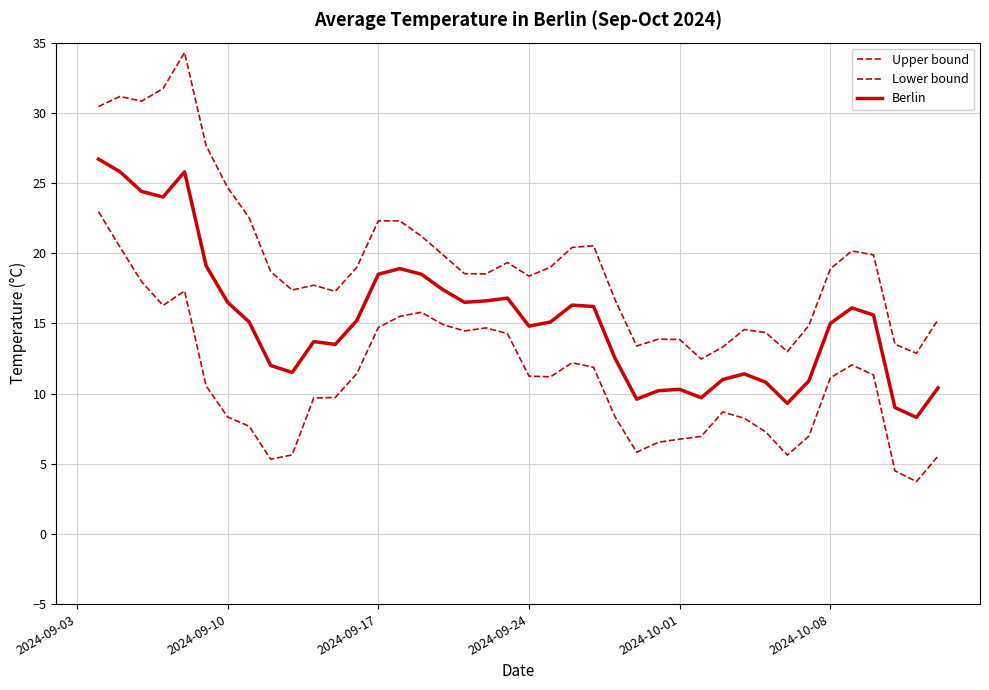

Does the chart display data point markers on the line(s)?

No